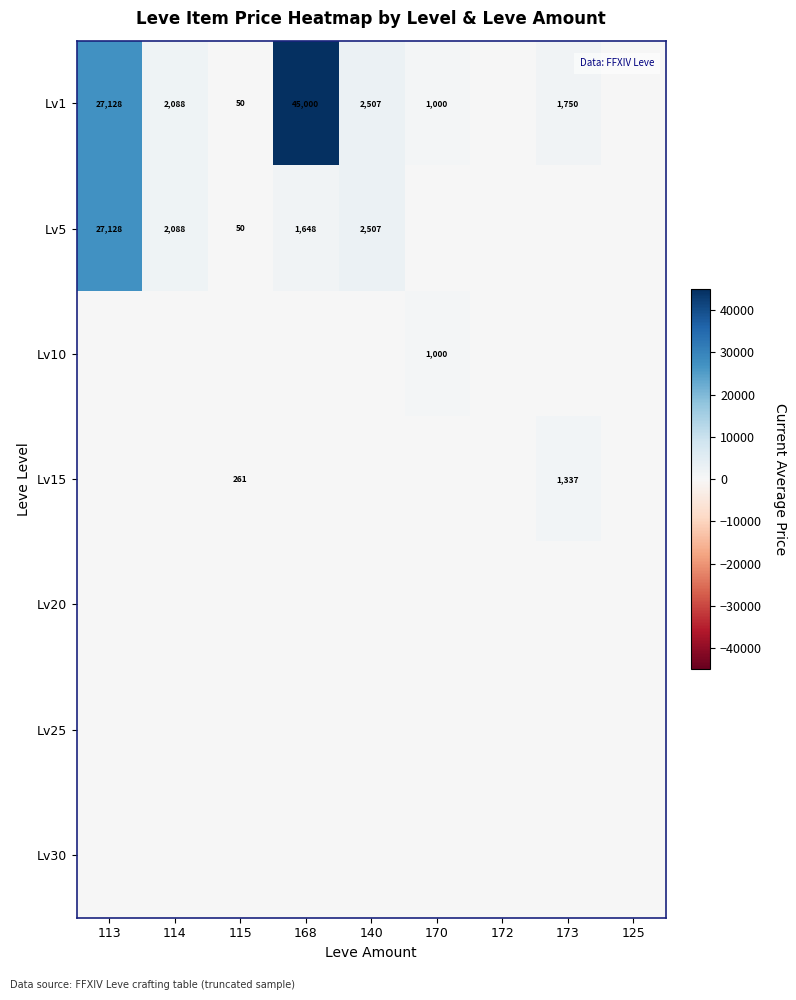

The Lv10 series shows 383 at 170. True or false?

False